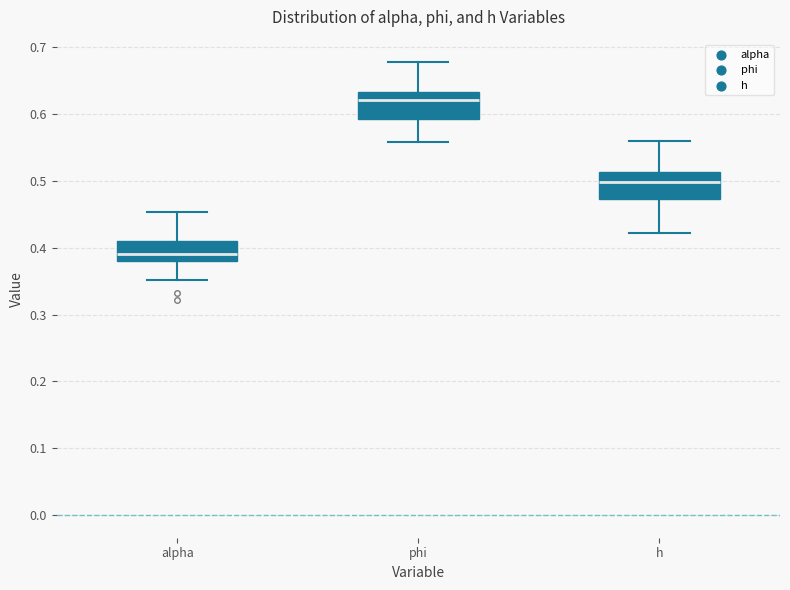

Which box has the highest median line?

phi